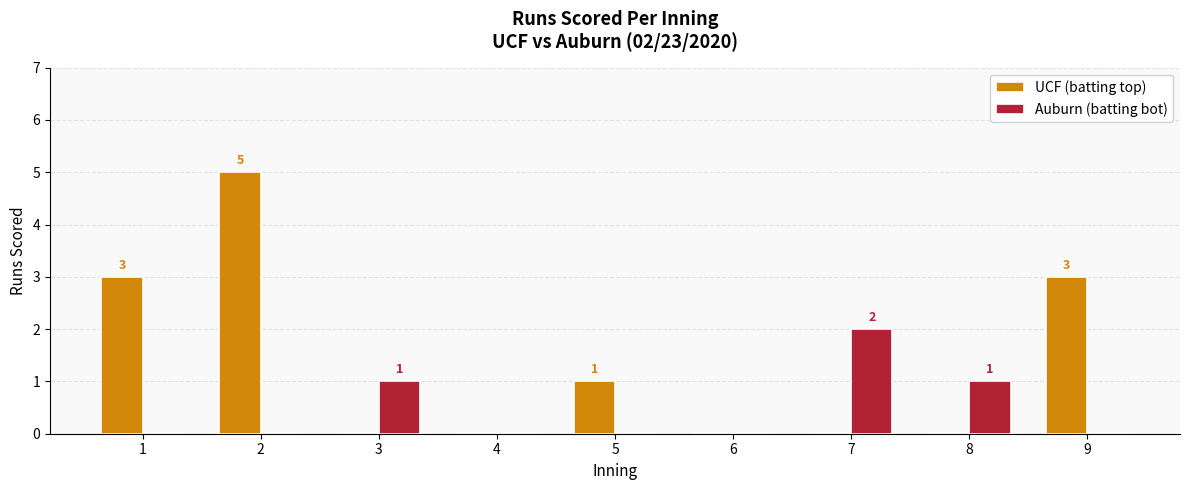

The value of UCF (batting top) at 3 is -3. True or false?

False